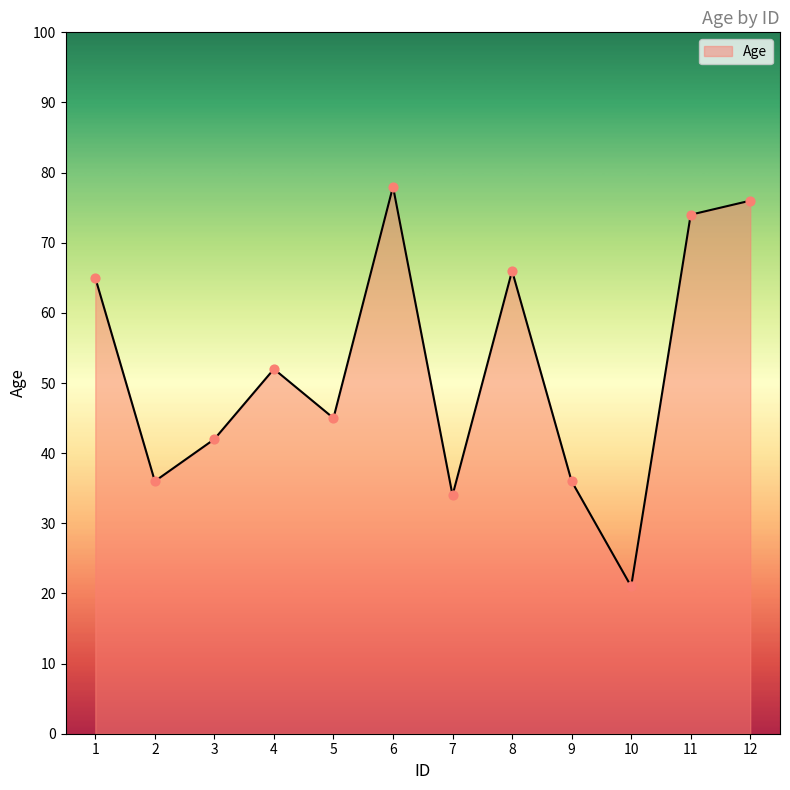

What is the change in value from 2 to 11?

+38